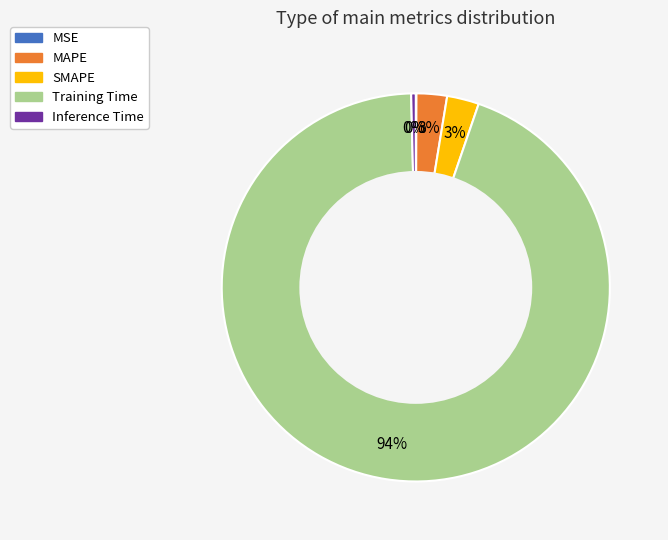

Combined, do MAPE and Inference Time account for over 50%?

No